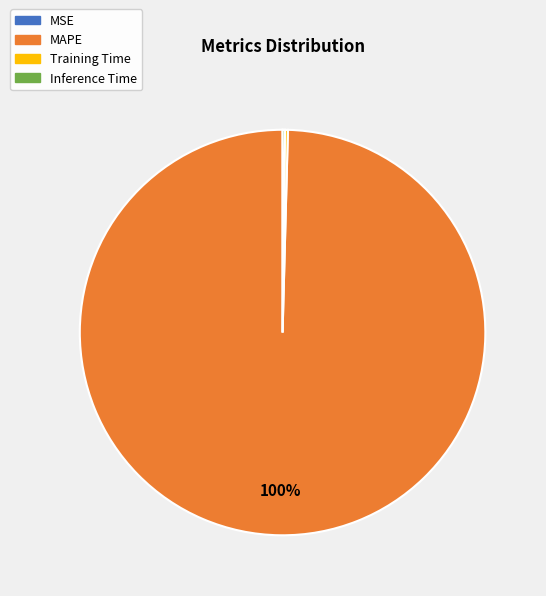

Which category has the biggest portion of the pie?

MAPE